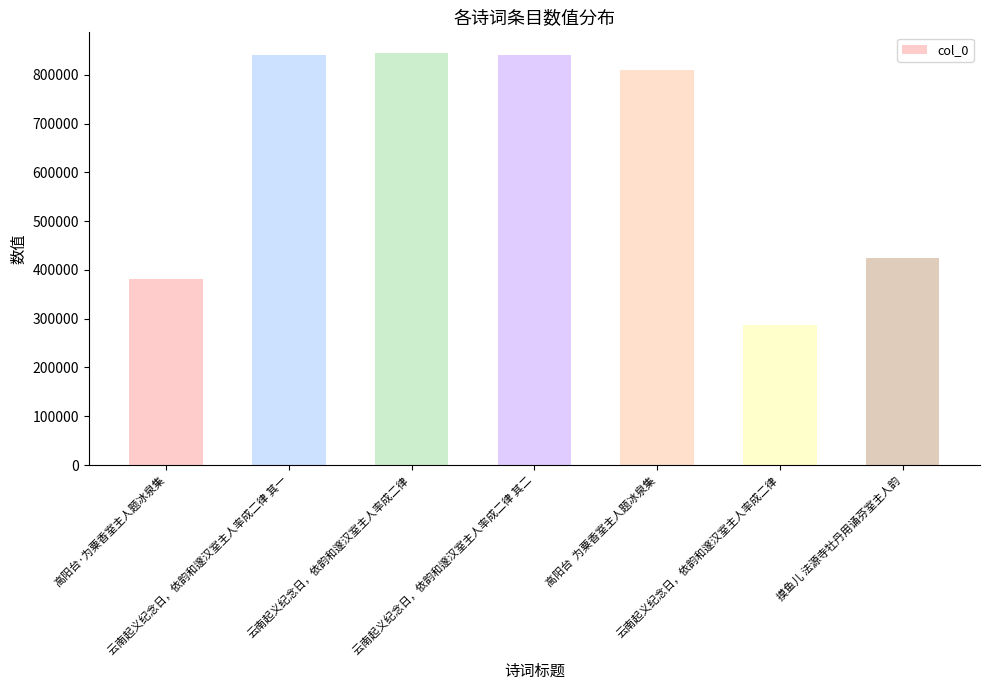

The value at 高阳台·为粟香室主人题冰泉集 is 652872. True or false?

False